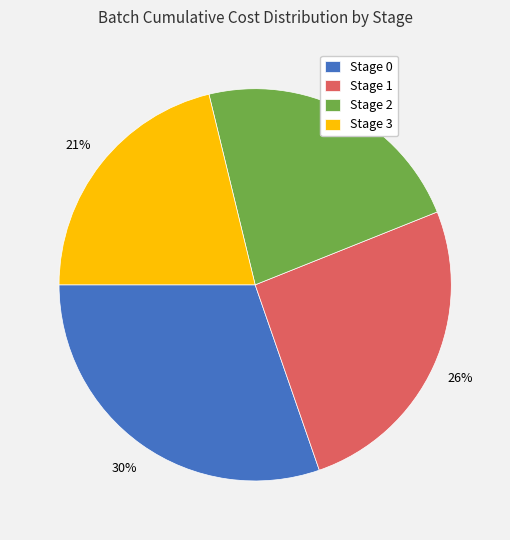

Is the sum of Stage 3 and Stage 0 greater than half?

Yes